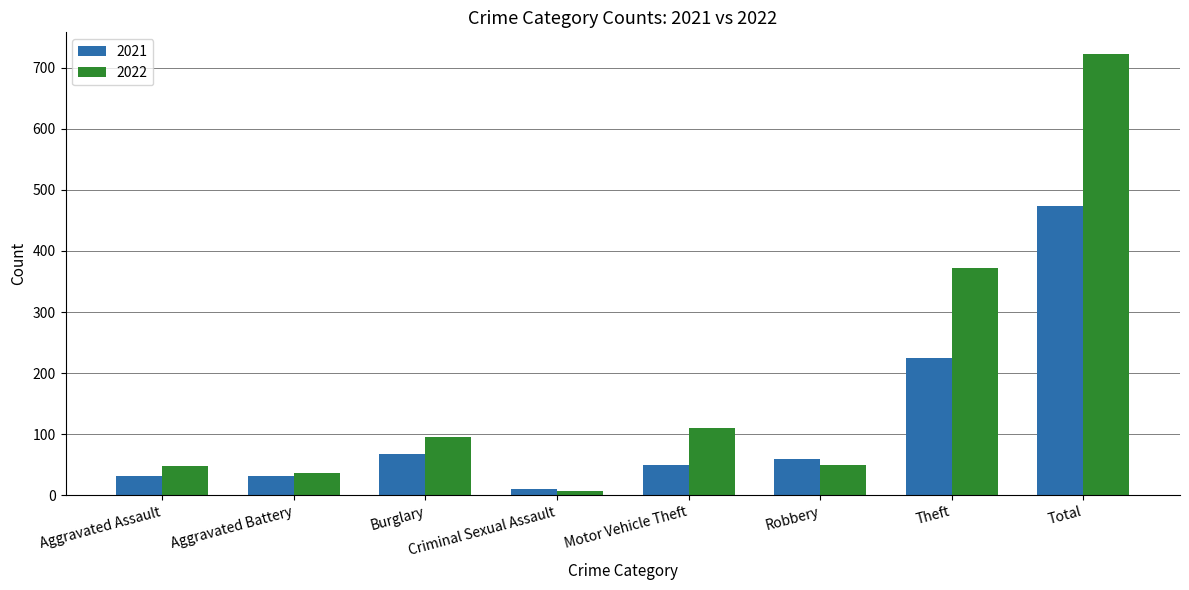

What are all the series names shown in the legend?

2021, 2022